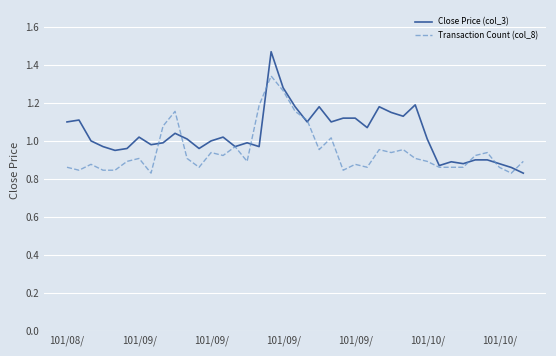

Which series has the widest spread of values?

Close Price (col_3)